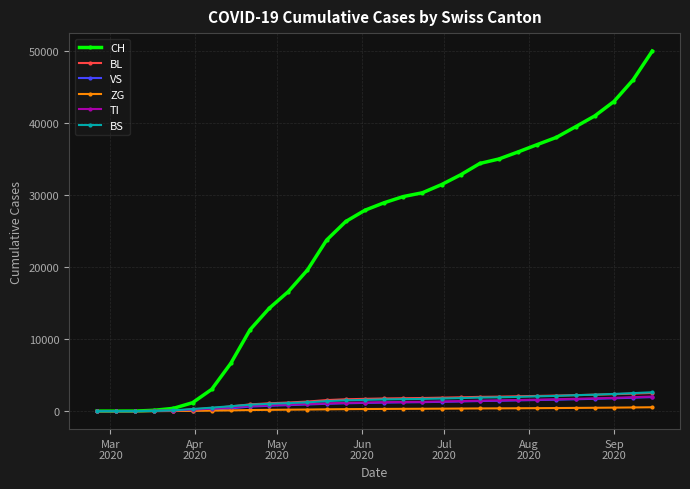

Which series has the largest total across all categories?

CH